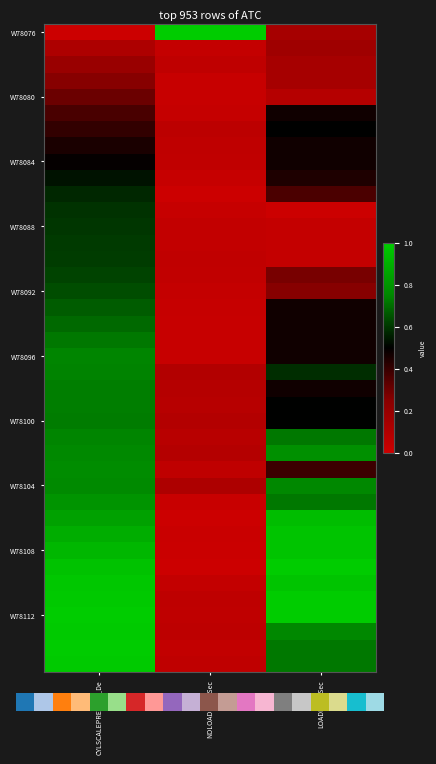

What is the maximum value shown in the chart?

1.0